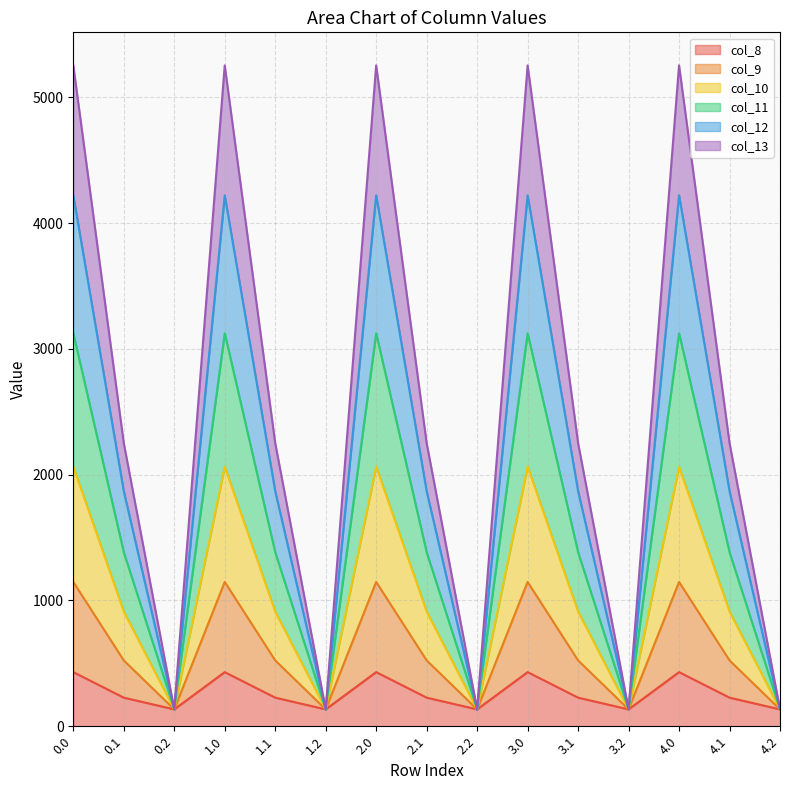

How many data points does each series have?

15